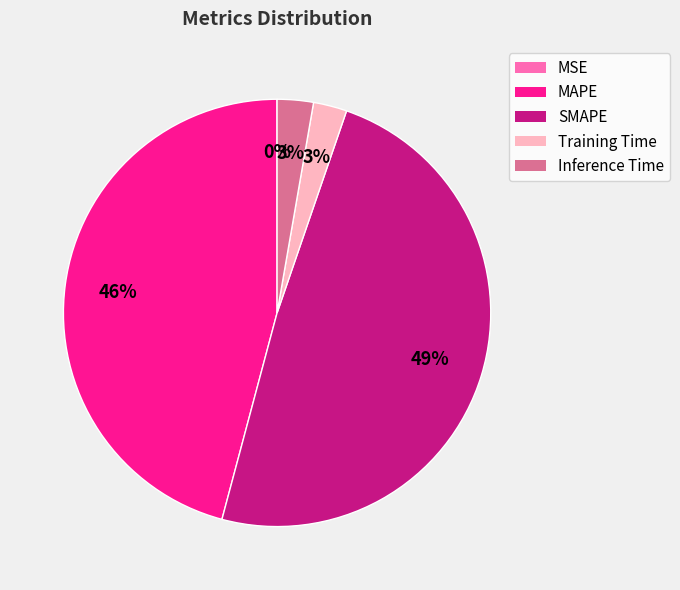

Does Inference Time account for over 50% of the chart?

No